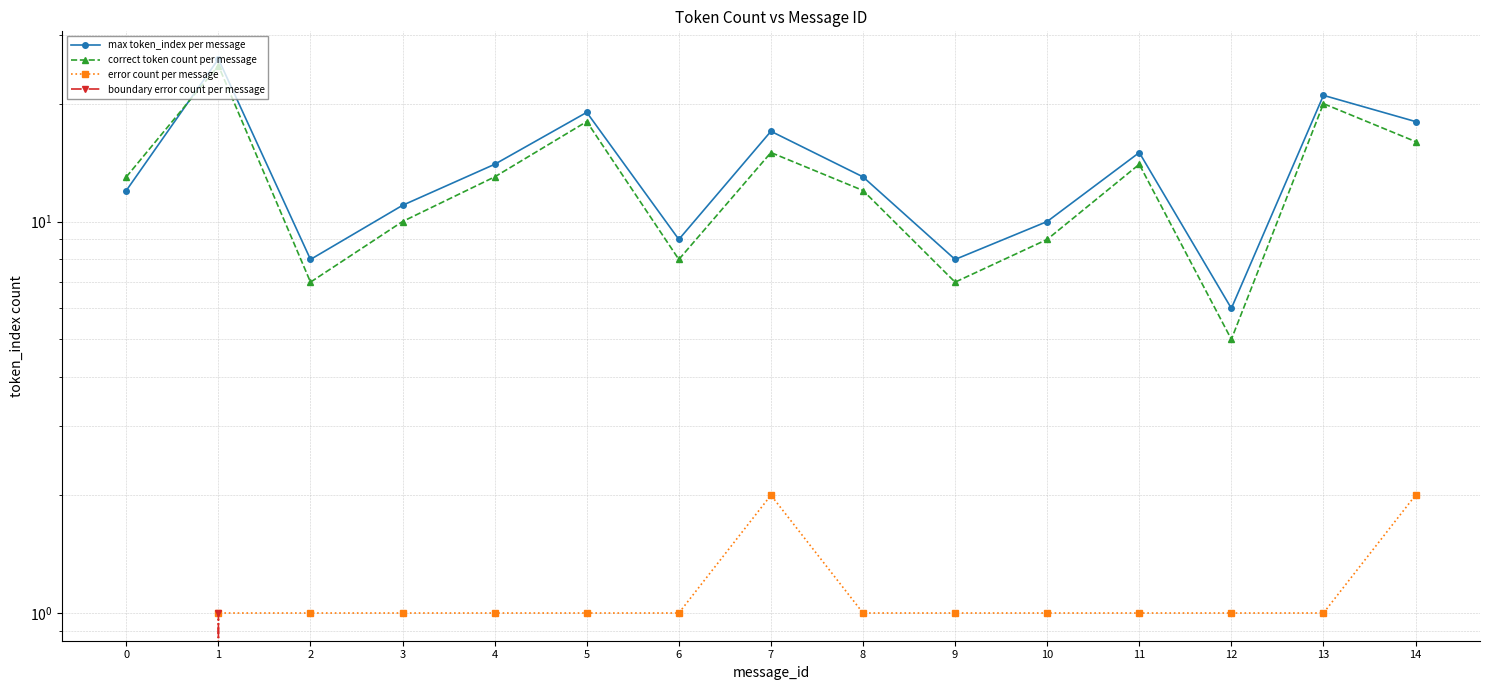

Which series has the largest total across all categories?

max token_index per message